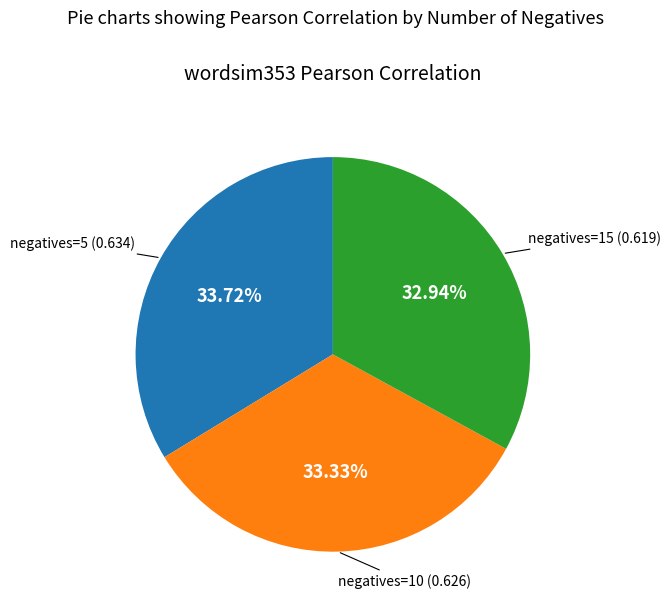

Is there a majority slice in this chart?

No